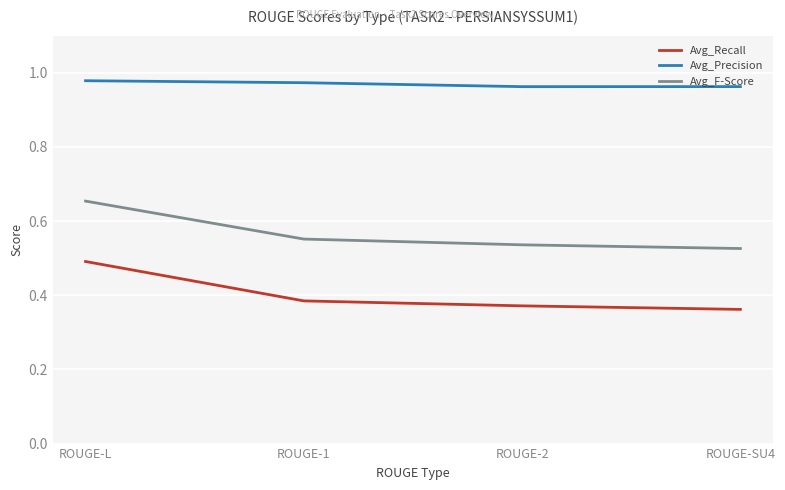

Rank the series at ROUGE-2 from lowest to highest value.

Avg_Recall, Avg_F-Score, Avg_Precision